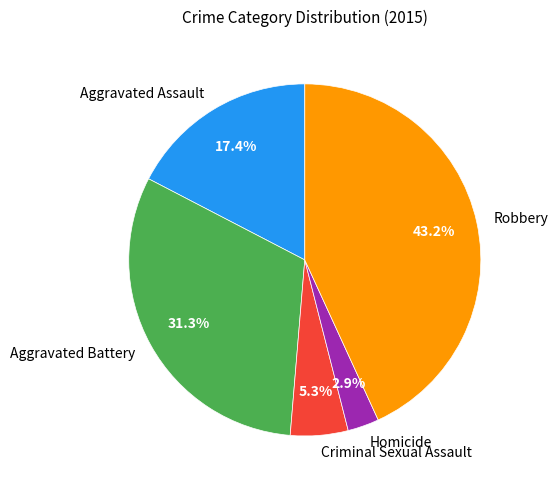

Count the number of slices in the pie.

5